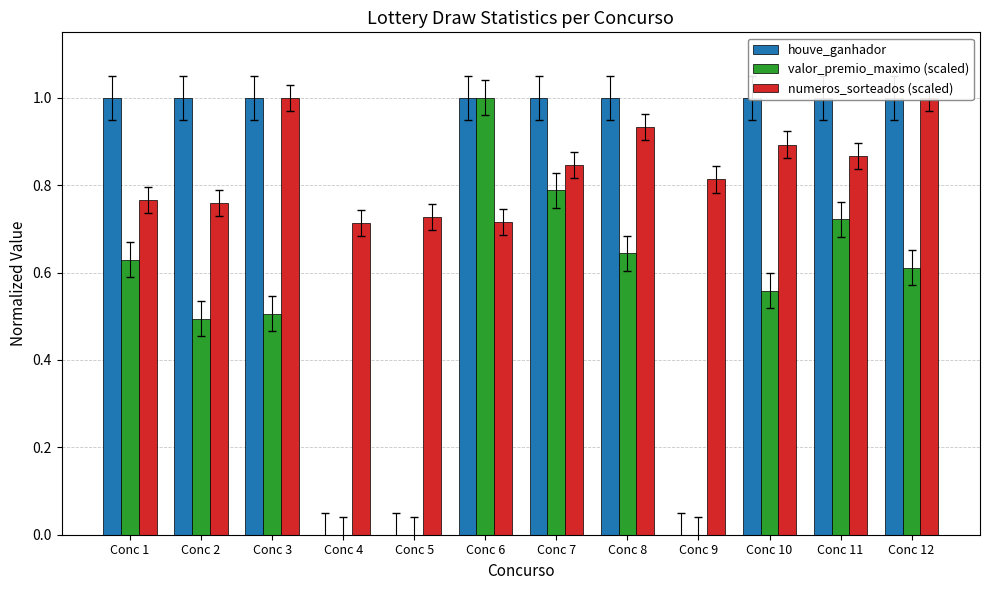

What is the approximate value of houve_ganhador at Conc 6?

1.0